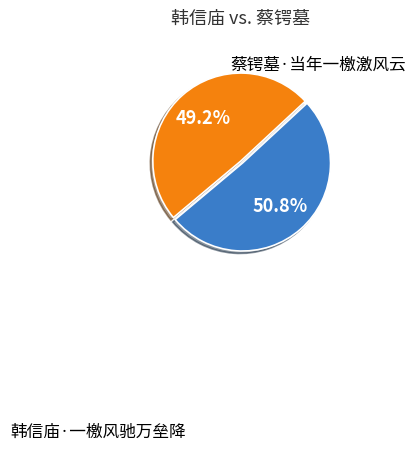

Is there a majority slice in this chart?

Yes